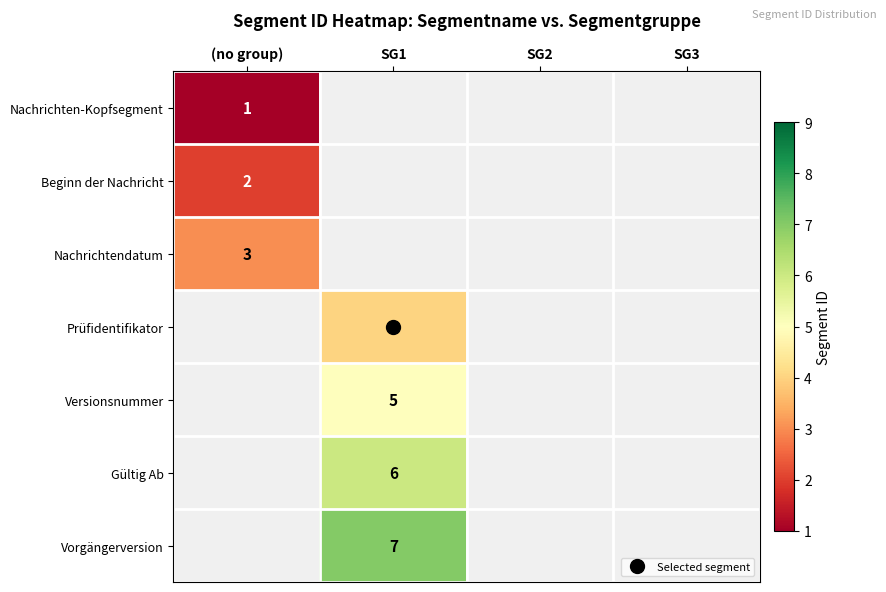

At SG1, list the series in order from smallest to largest.

Nachrichten-Kopfsegment, Beginn der Nachricht, Nachrichtendatum, Prüfidentifikator, Versionsnummer, Gültig Ab, Vorgängerversion